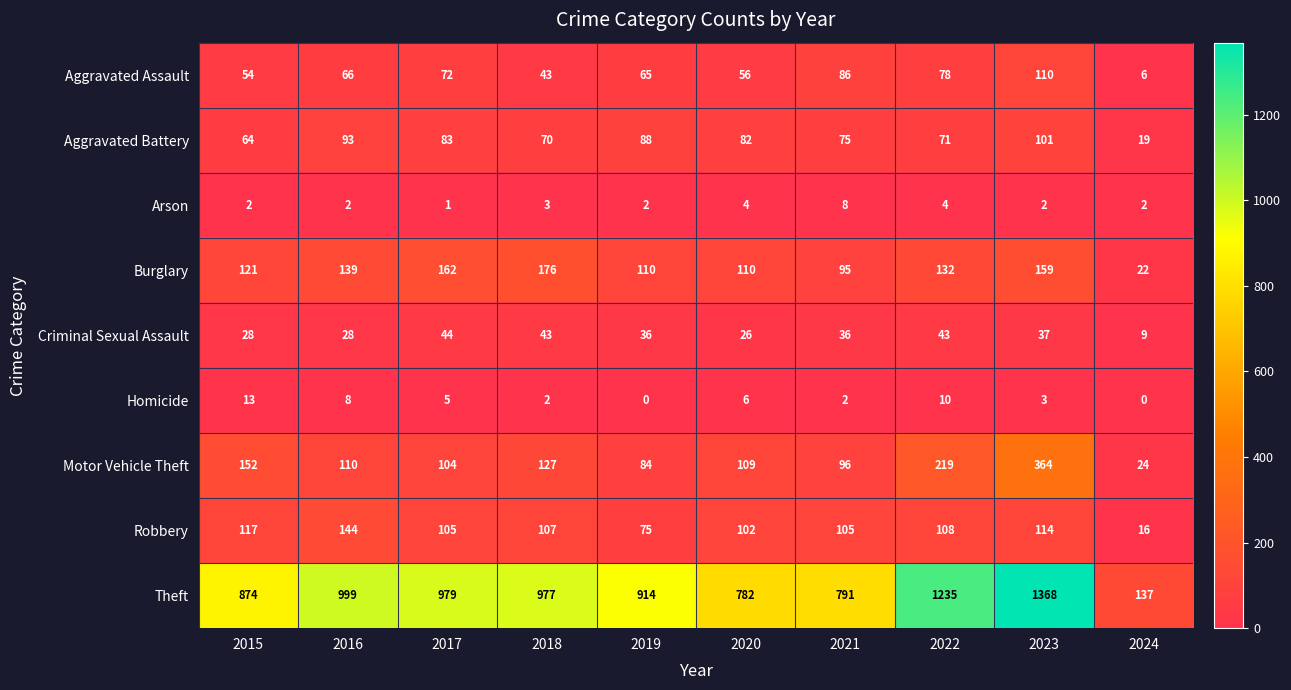

At which category does the chart reach its peak across all series?

2023